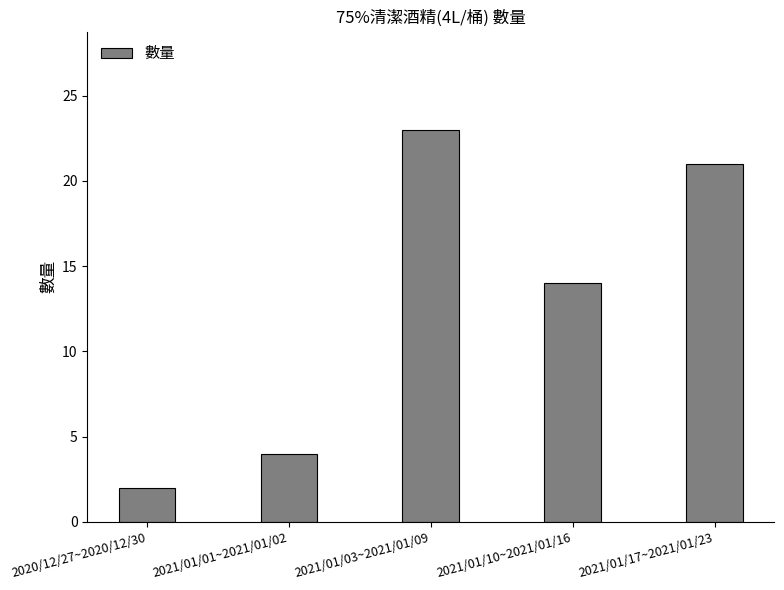

At which label does the data first exceed 14?

2021/01/03~2021/01/09